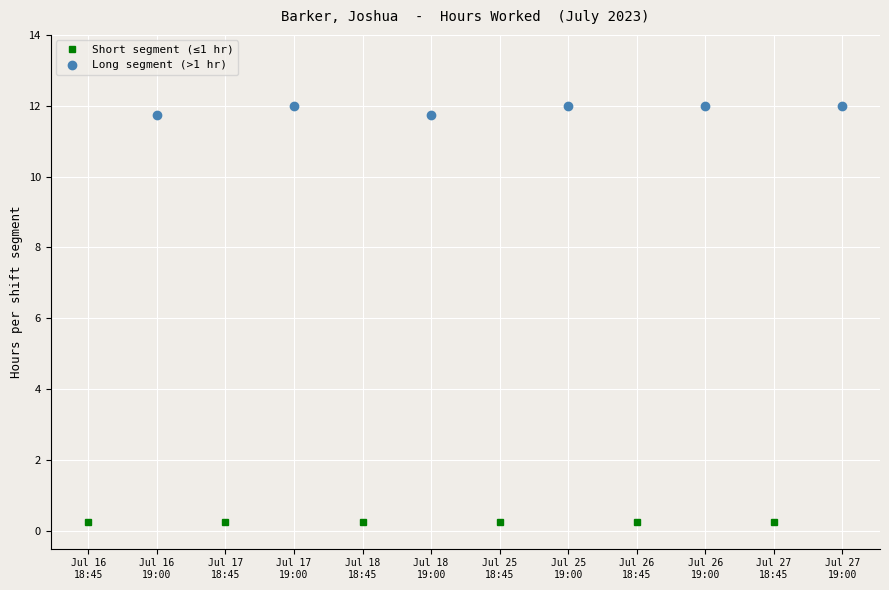

What is the lowest value of the Long segment (>1 hr) series?

11.8